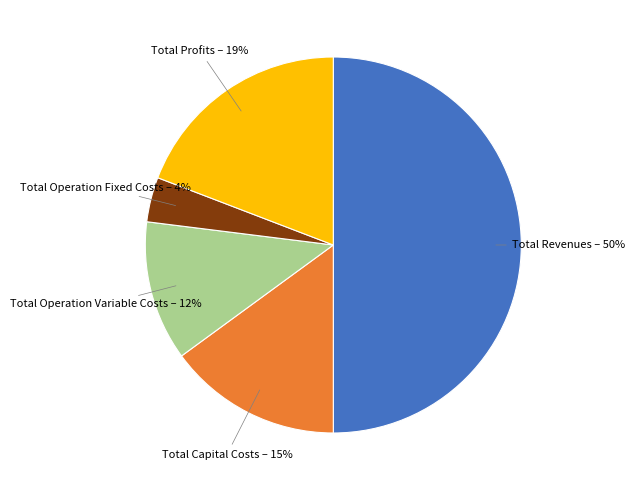

To the nearest percent, what is the average slice percentage?

20%